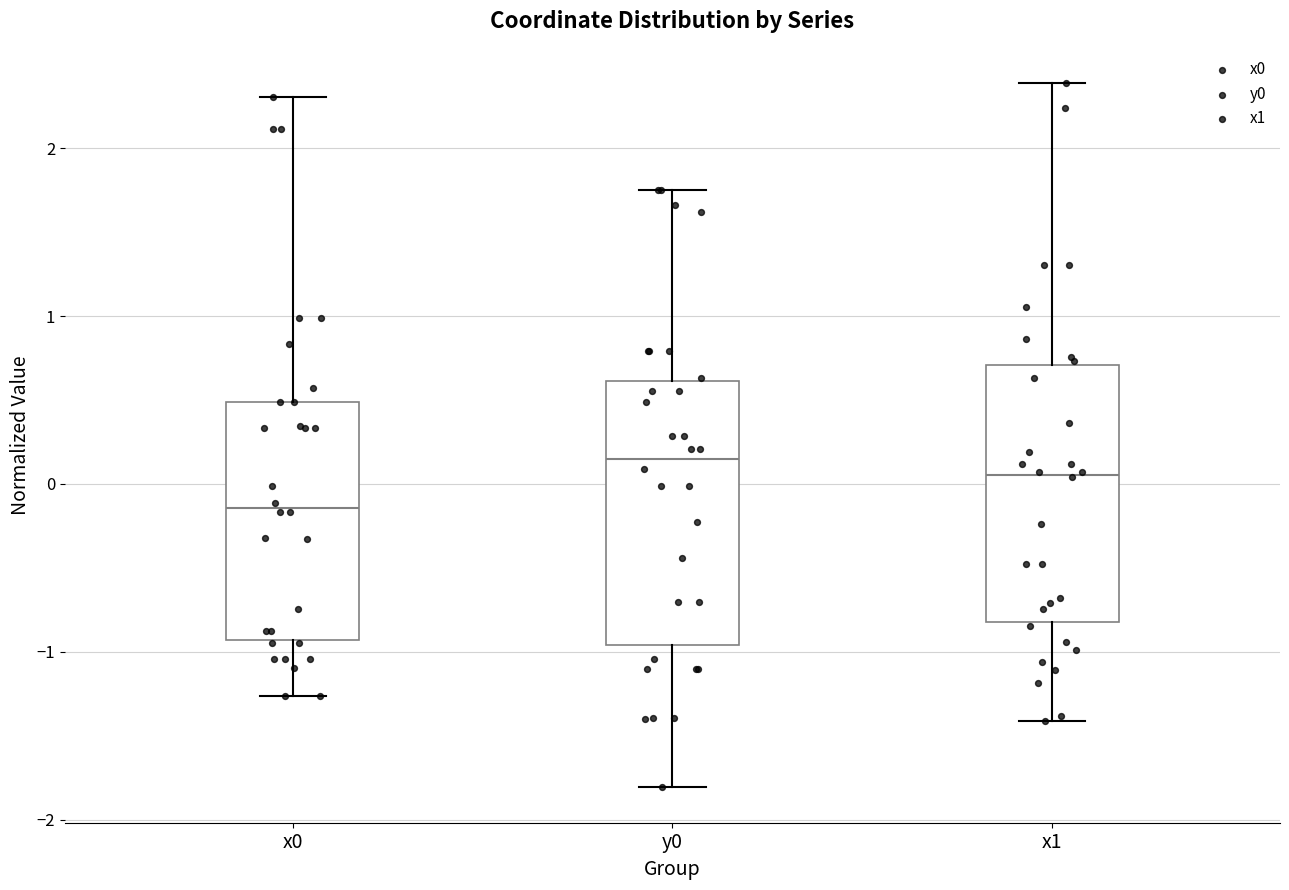

Reading left to right, read every box against the y-axis: the position of its median line, the range the box covers, and the ends of its whiskers. The values are not printed on the chart, so give them approximately, as read against the axis.

x0: median -0.1, box -0.9 to 0.5, whiskers -1.3 to 2.3
y0: median 0.1, box -1.0 to 0.6, whiskers -1.8 to 1.8
x1: median 0.1, box -0.8 to 0.7, whiskers -1.4 to 2.4